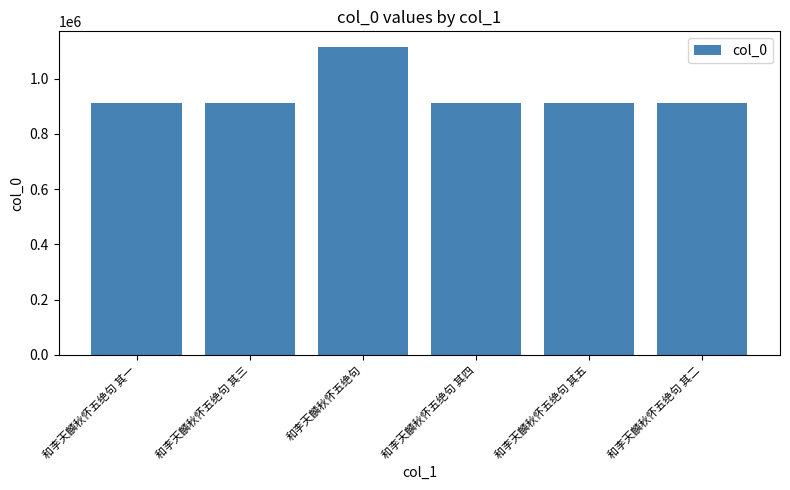

Read the value at 和李天麟秋怀五绝句 其二.

912813